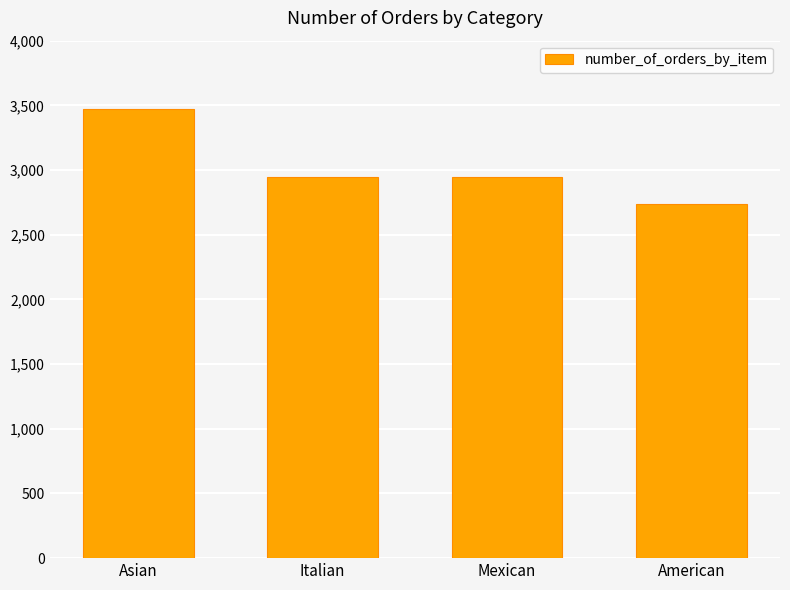

What is the greatest value displayed?

3470